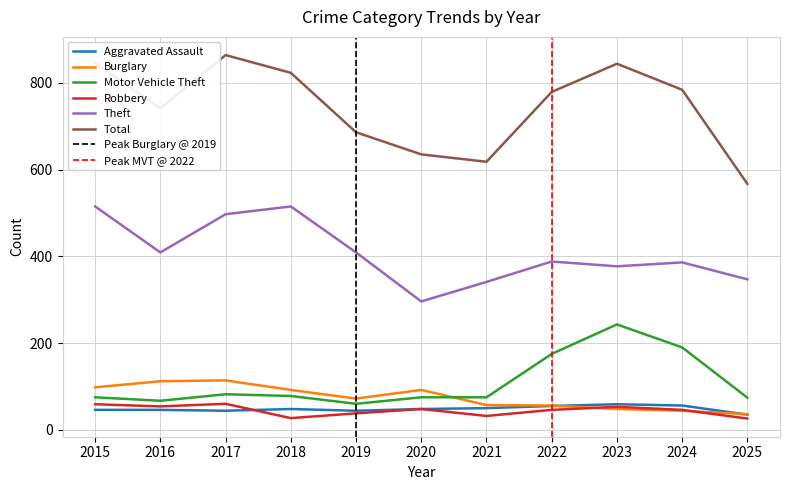

What are all the series names shown in the legend?

Aggravated Assault, Burglary, Motor Vehicle Theft, Robbery, Theft, Total